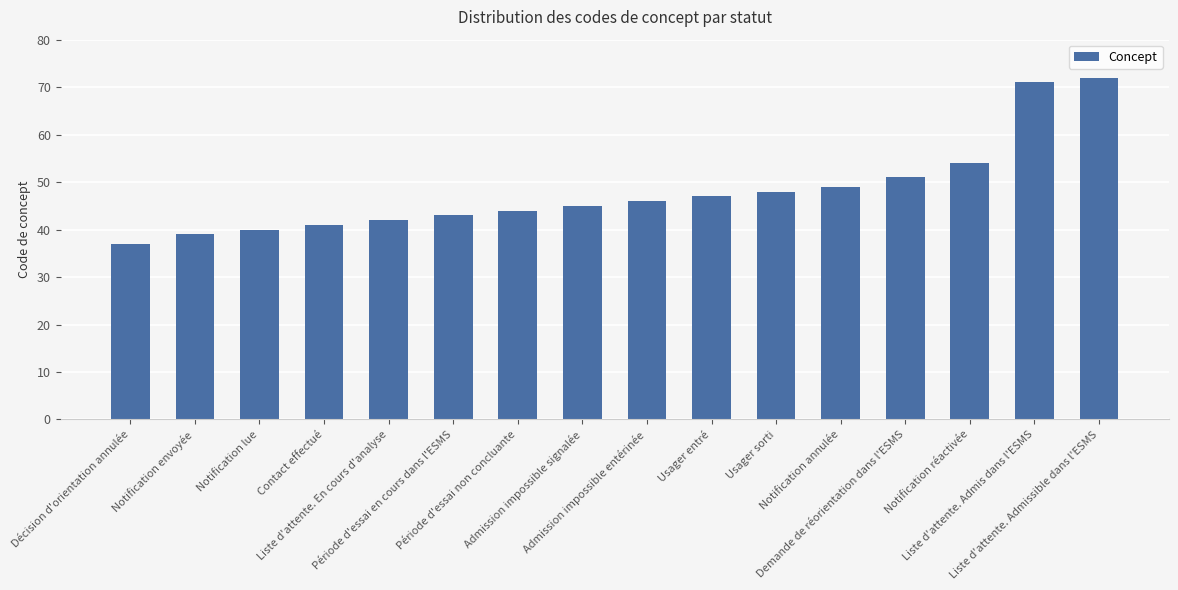

What is the maximum value shown in the chart?

72